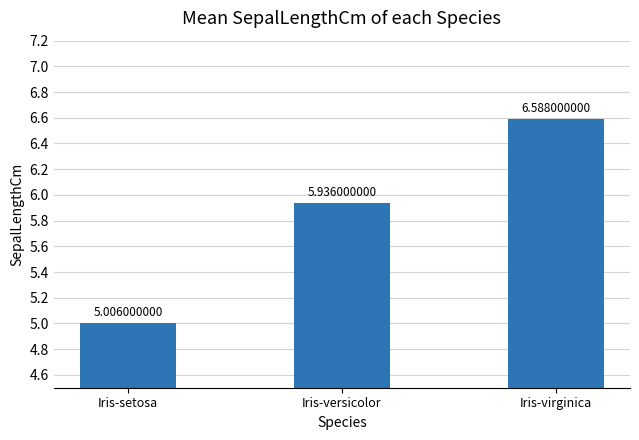

Where is the data nearest to the value 5?

Iris-setosa